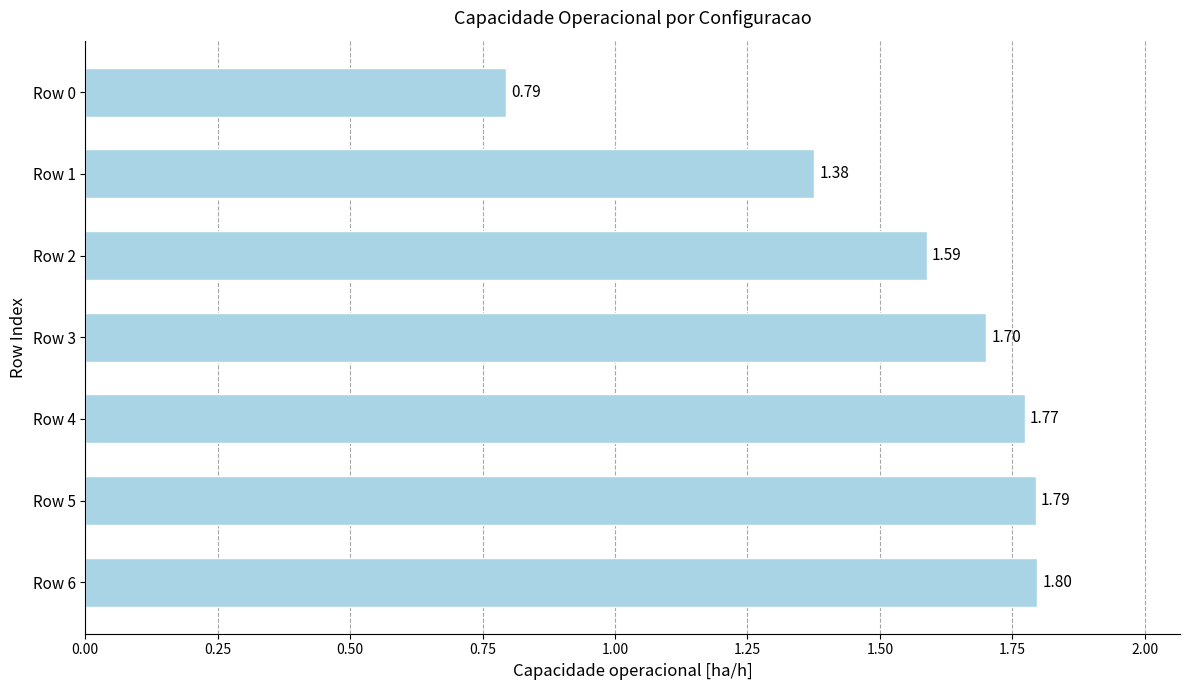

How many data points are above 1?

6